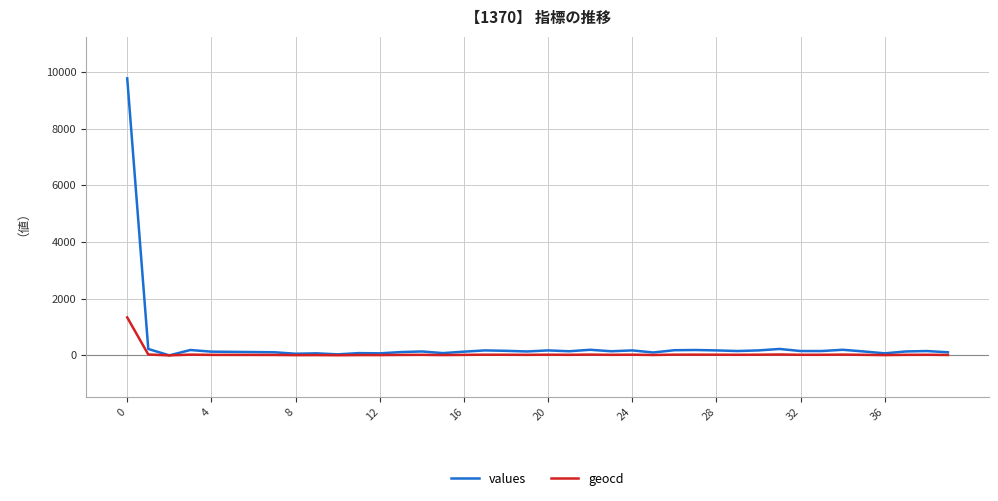

What is the highest value of the geocd series?

1339